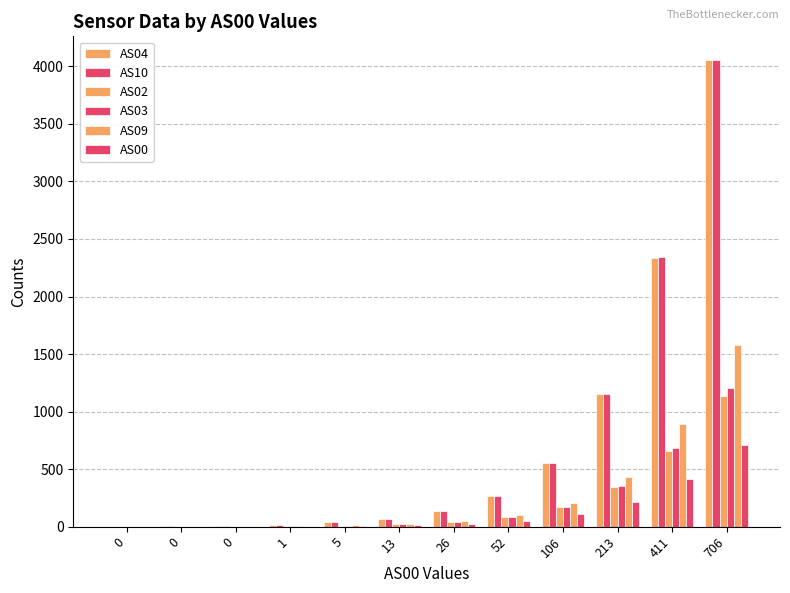

What is the average value of the AS04 series?

721